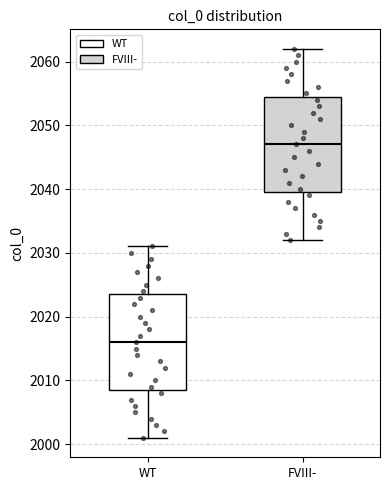

Where is the upper edge of the box for WT on the y-axis? The values are not printed on the chart, so give them approximately, as read against the axis.

2024